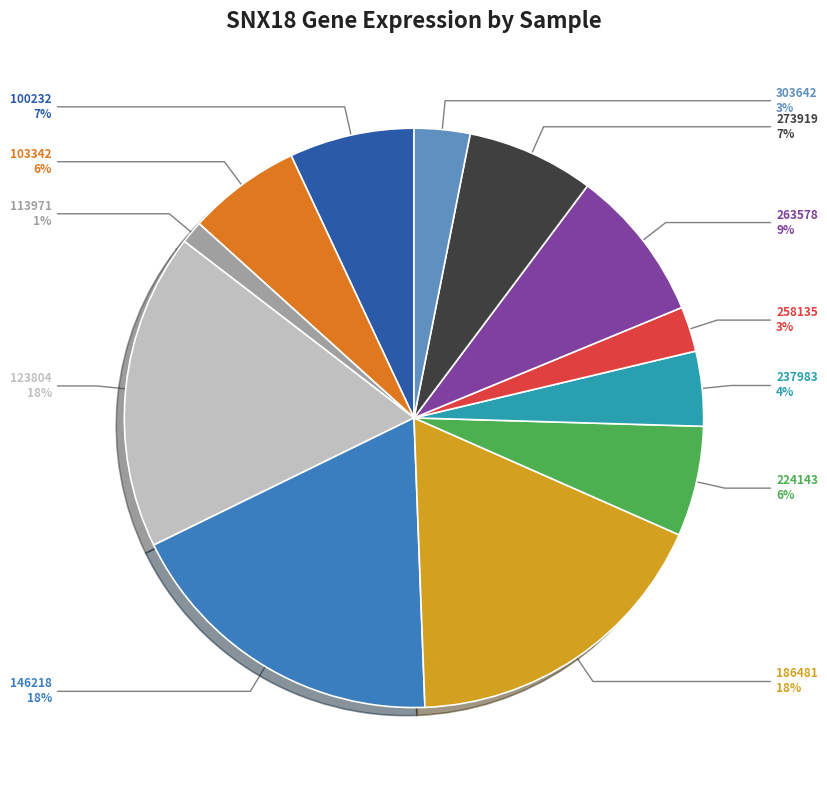

To the nearest percent, what is the difference between the largest and smallest slice percentages?

17%